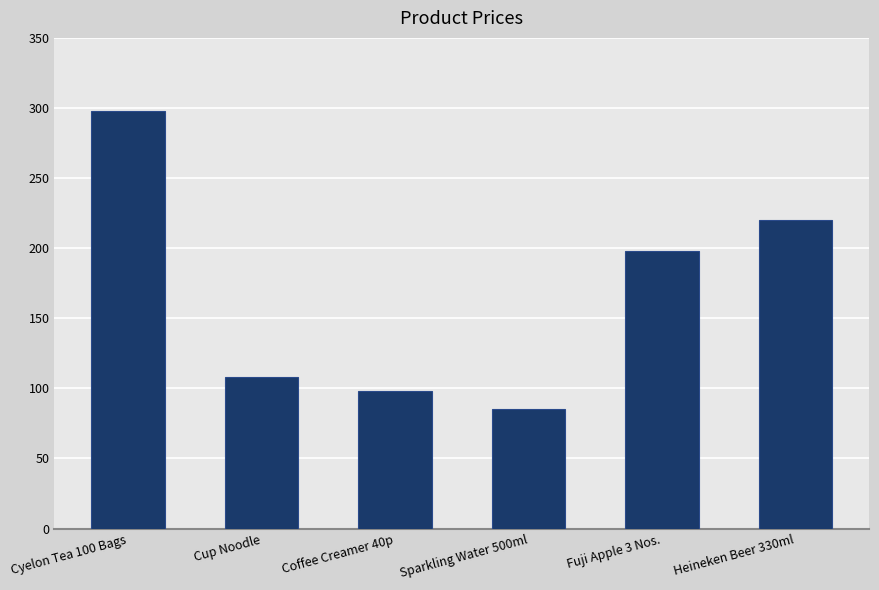

Rank the categories by value from highest to lowest.

Cyelon Tea 100 Bags, Heineken Beer 330ml, Fuji Apple 3 Nos., Cup Noodle, Coffee Creamer 40p, Sparkling Water 500ml